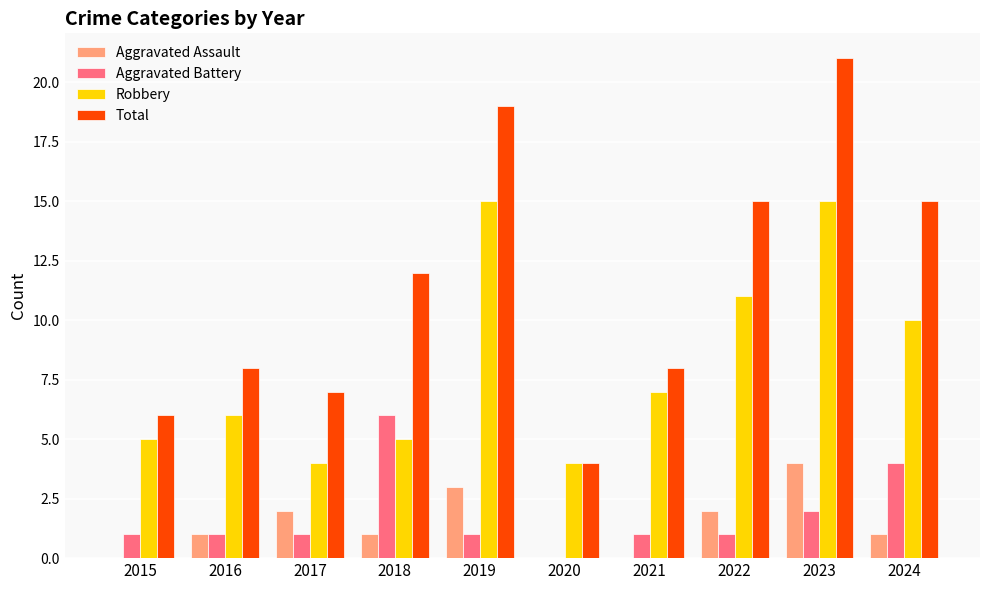

What is the maximum value shown in the chart?

21